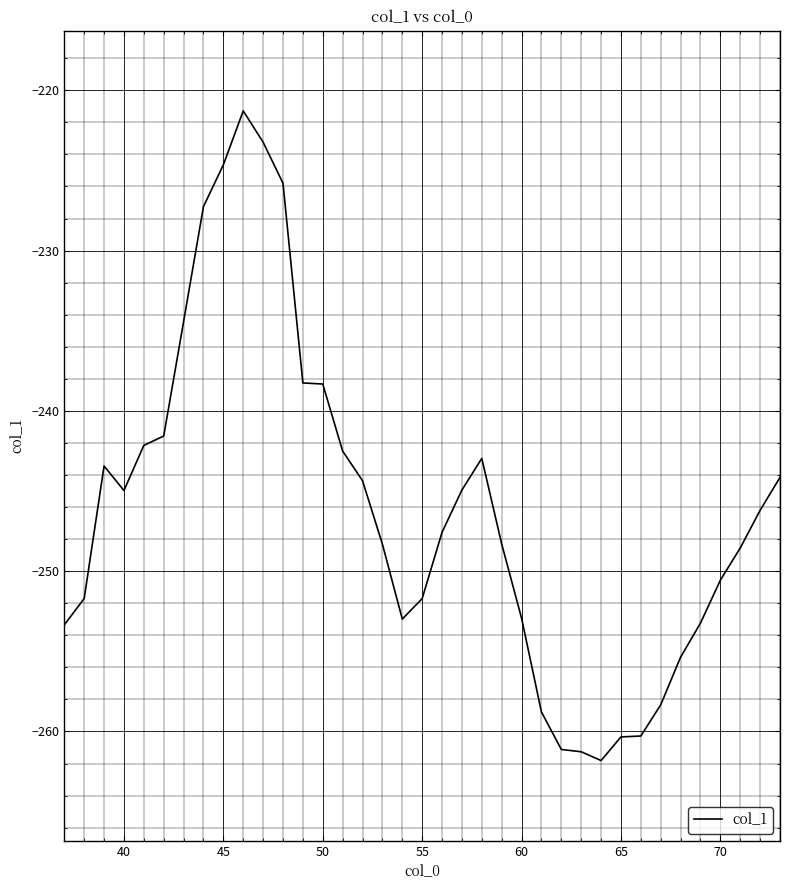

What is the difference between the maximum and minimum values?

40.5